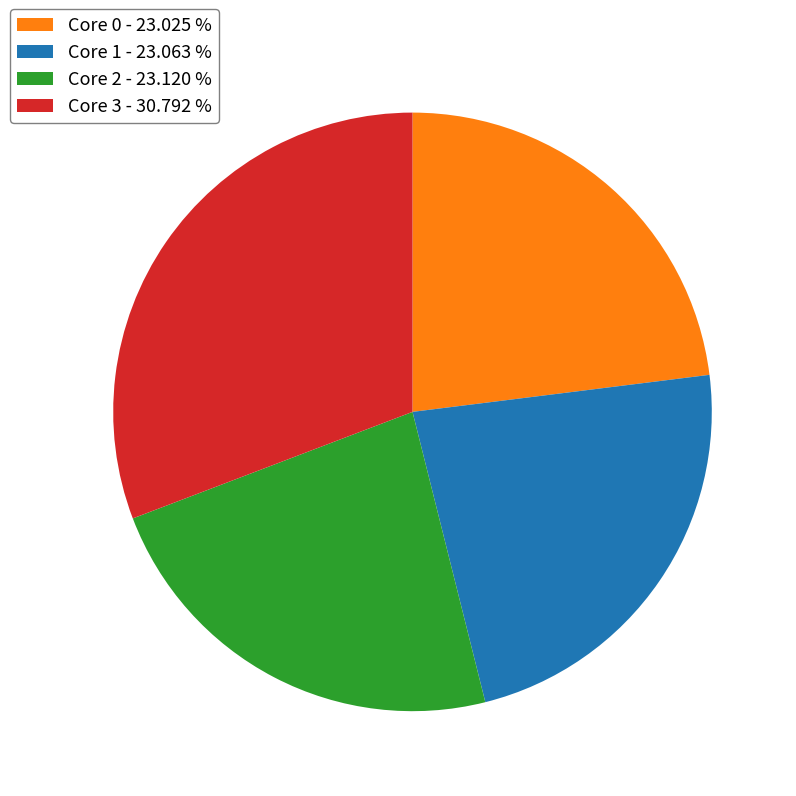

Count the number of slices in the pie.

4